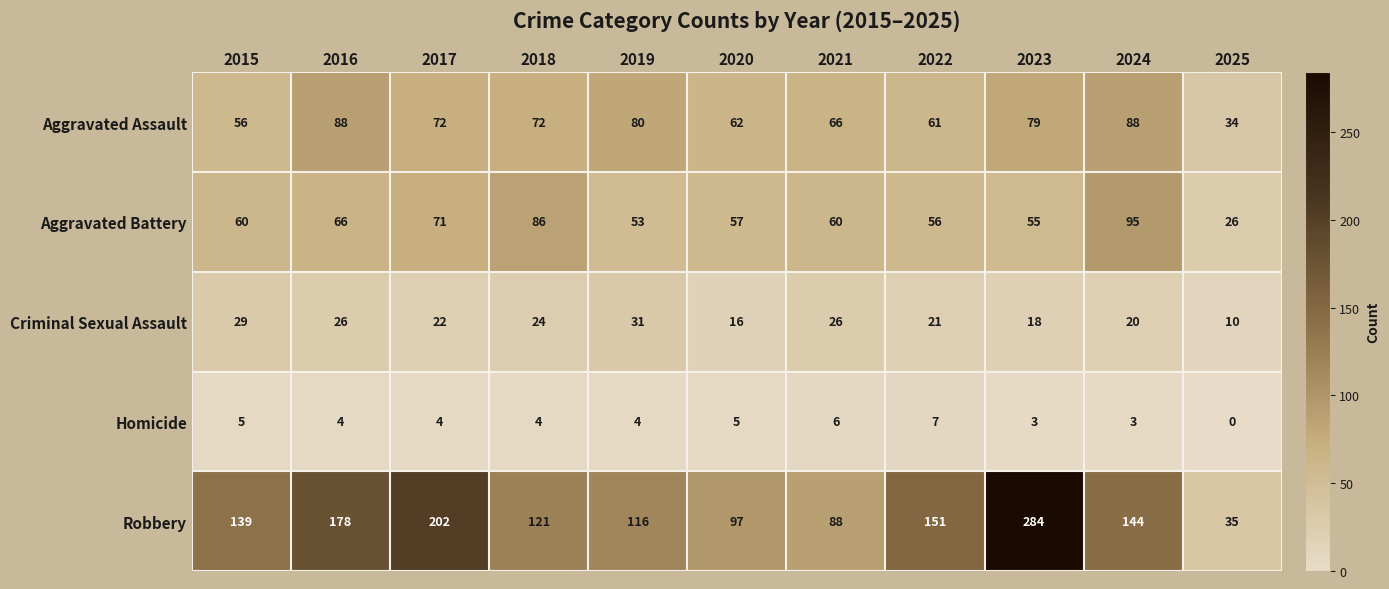

List the series in order of their peak value, highest first.

Robbery, Aggravated Battery, Aggravated Assault, Criminal Sexual Assault, Homicide